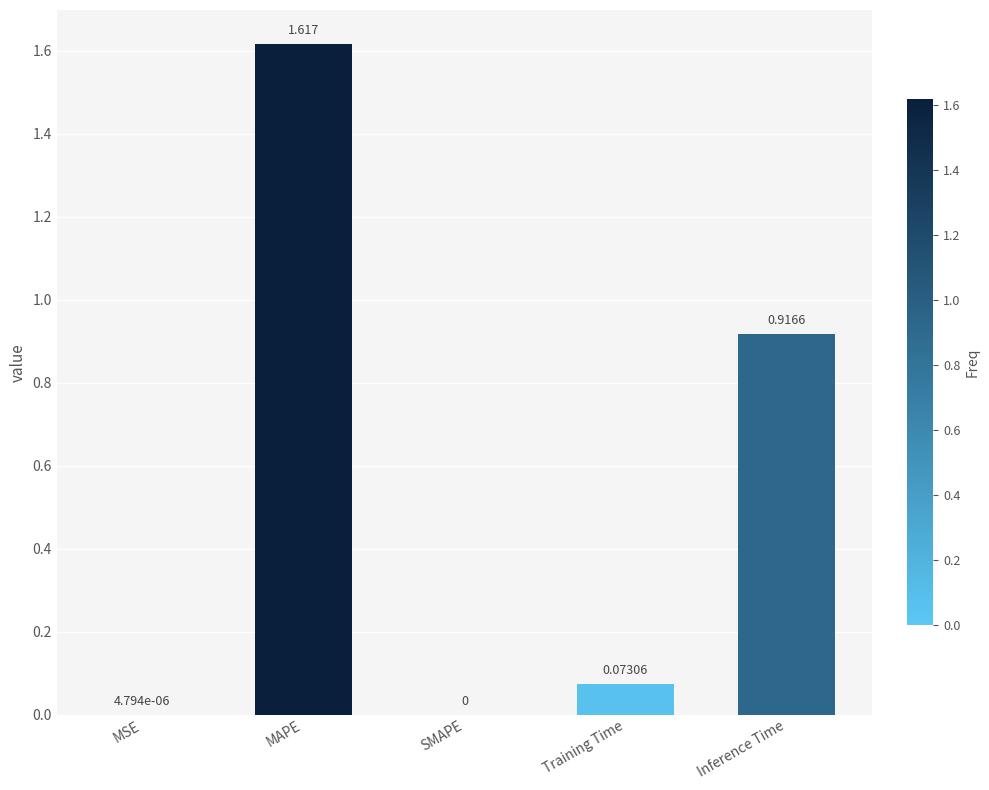

Which category has the highest value across all series?

MAPE